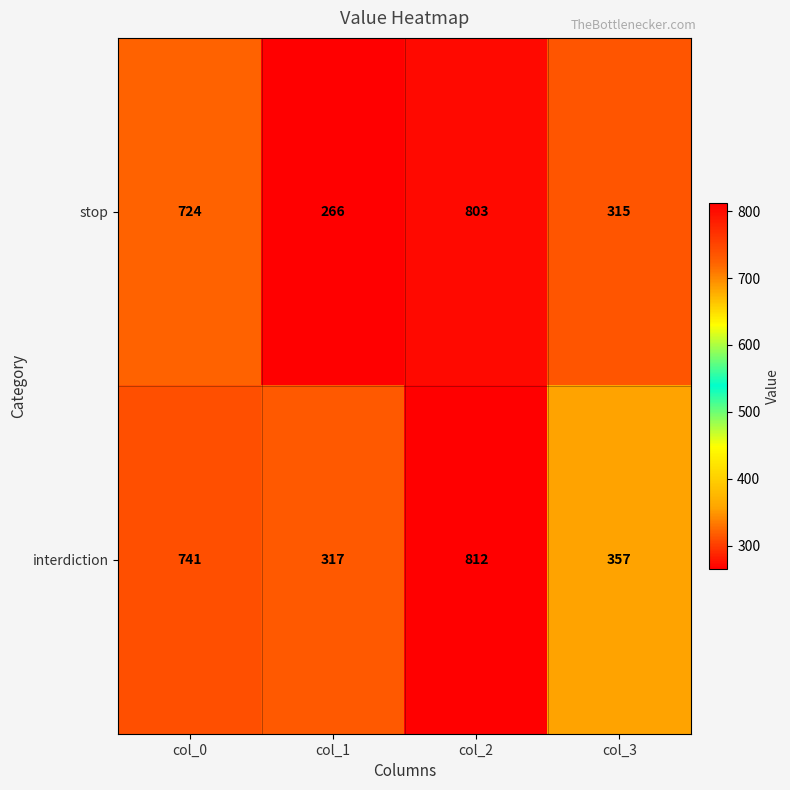

At which category is the sum across all series the highest?

col_2